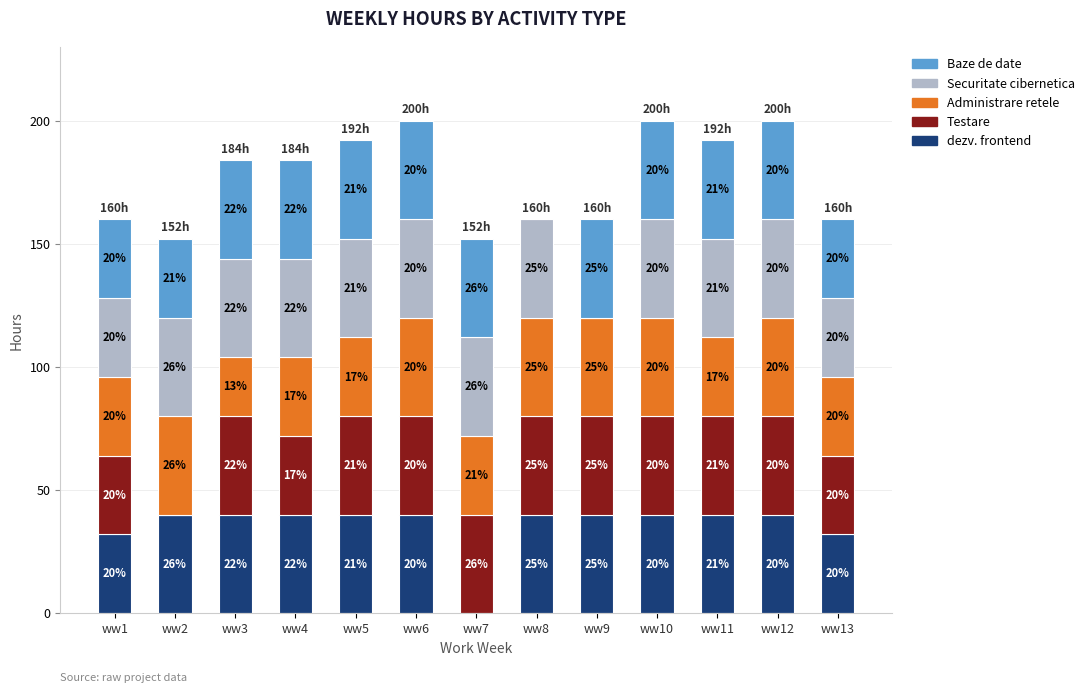

Are the bars horizontal?

No